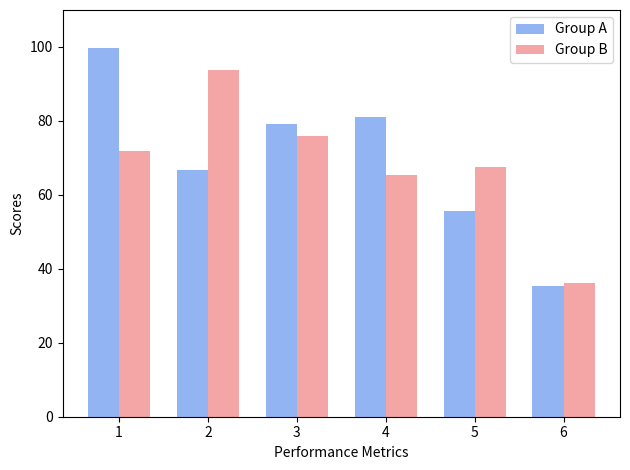

Rank the series by their maximum value, from highest to lowest.

Group A, Group B